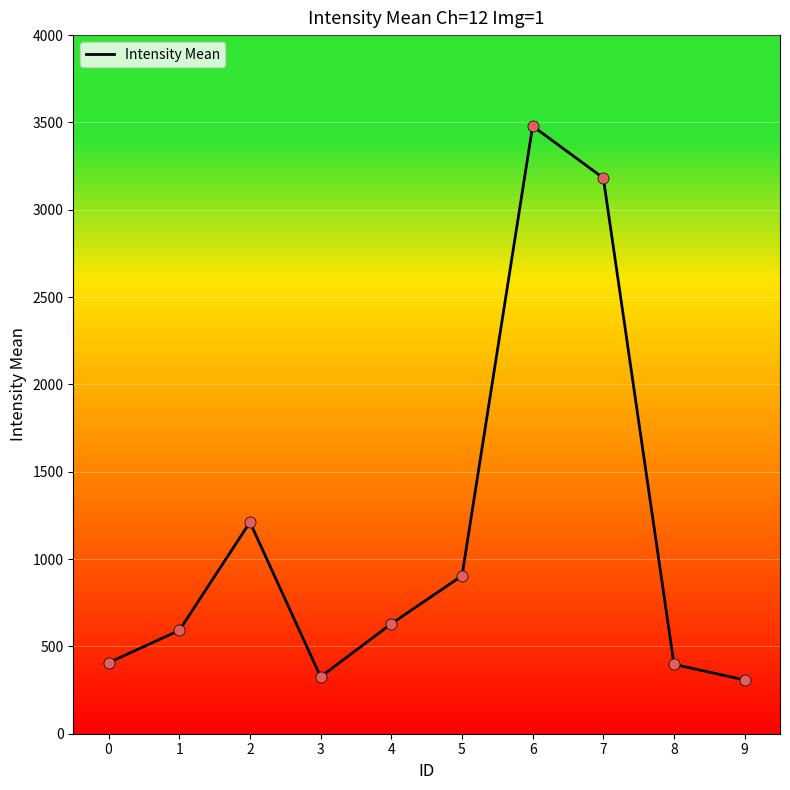

Which has a higher value, 2 or 6?

6